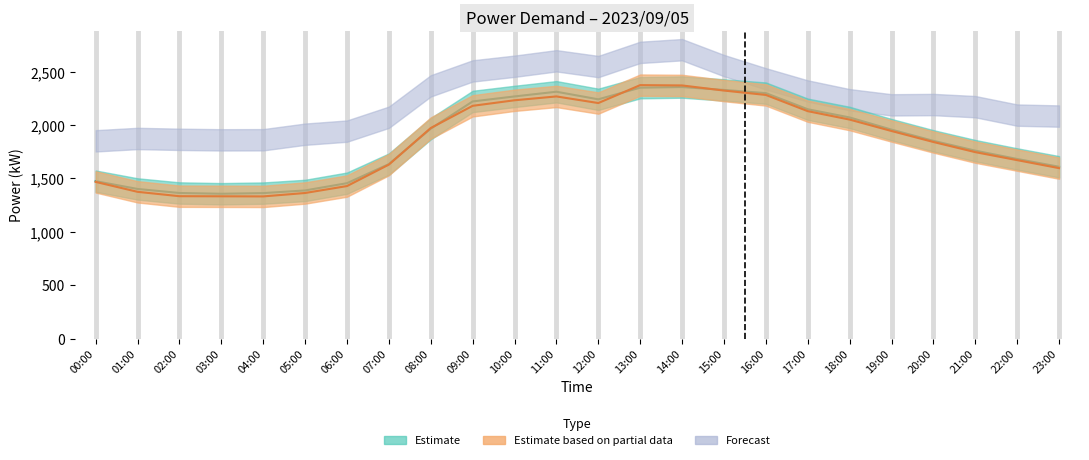

What is the smallest value displayed?

1332